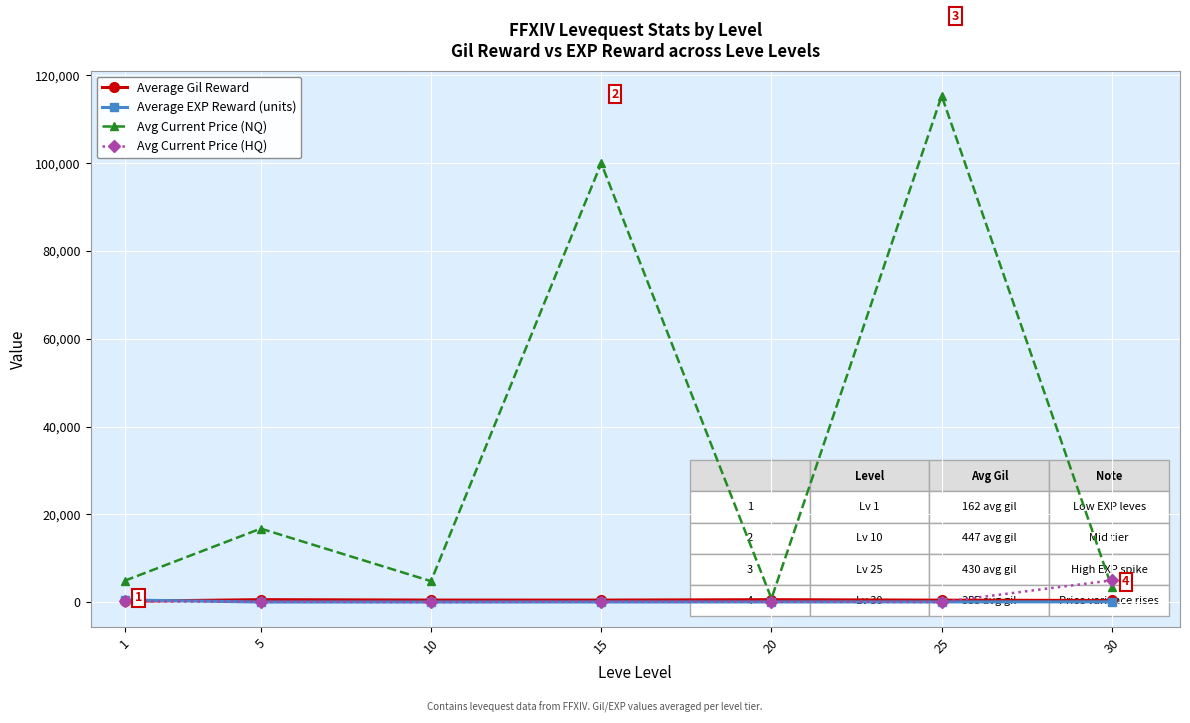

True or false: Avg Current Price (HQ) has more than 2 points higher than both neighbors.

False